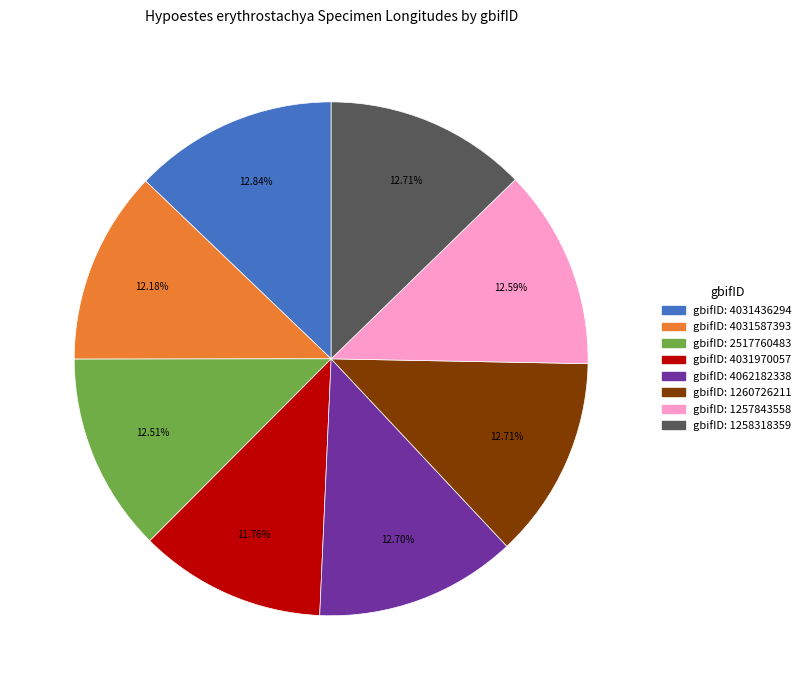

Is there any slice that represents more than half of the pie?

No